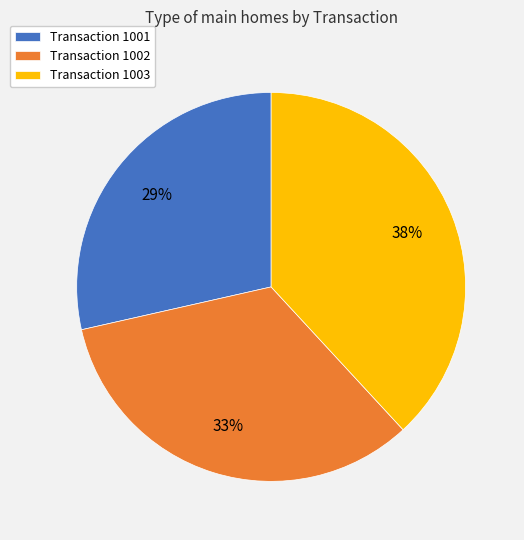

Between Transaction 1003 and Transaction 1001, which is larger?

Transaction 1003